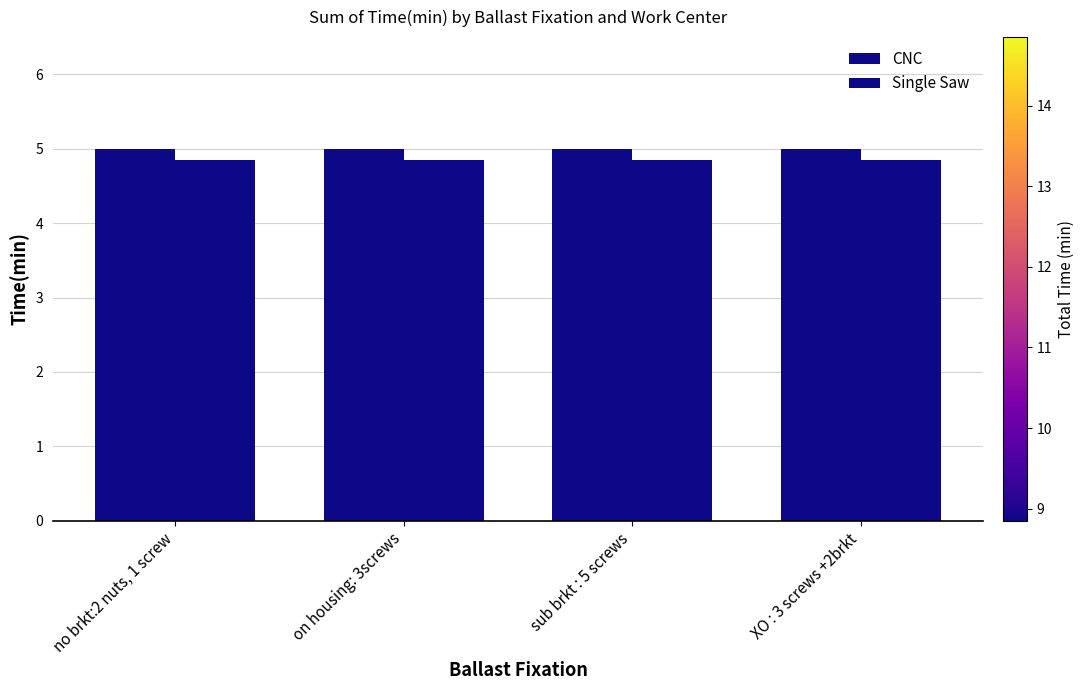

Which series has the largest total across all categories?

CNC